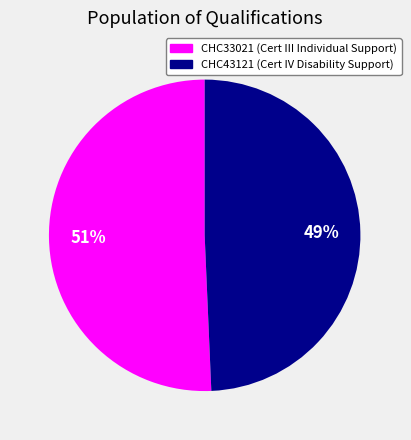

How many slices are in this pie chart?

2